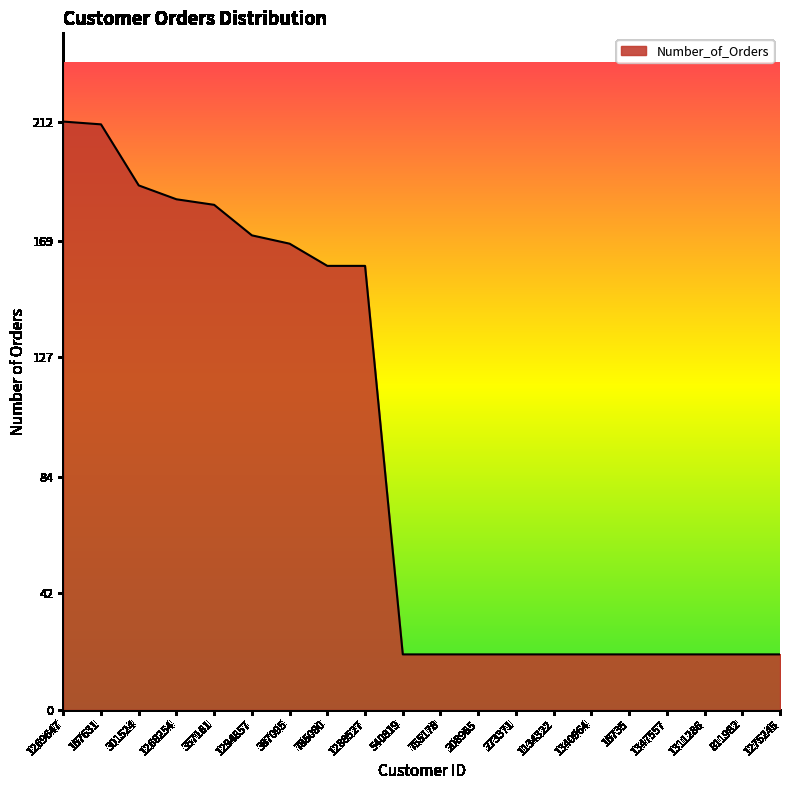

The value at 1294857 is 171. True or false?

True